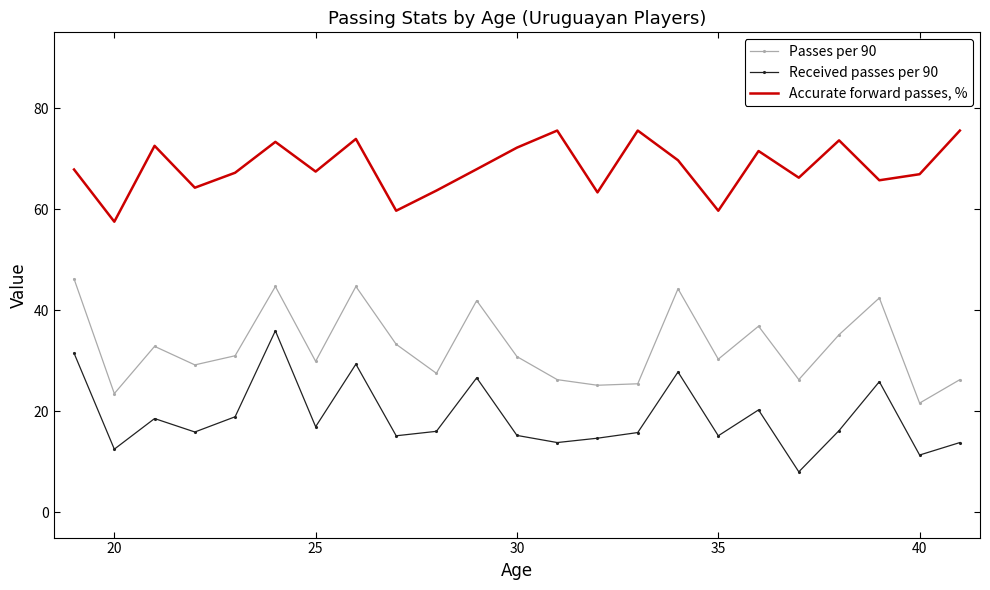

At how many categories does at least one series exceed 46?

23